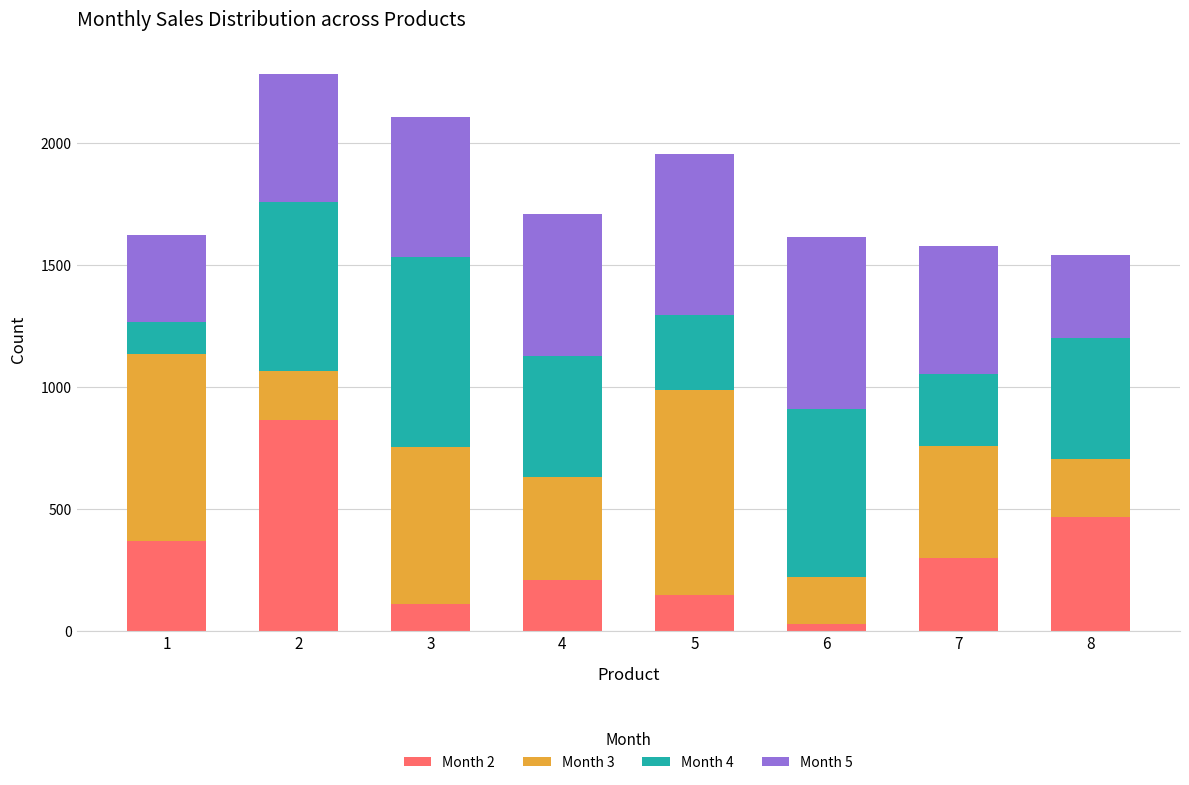

What is the total value across all series at 2?

2280